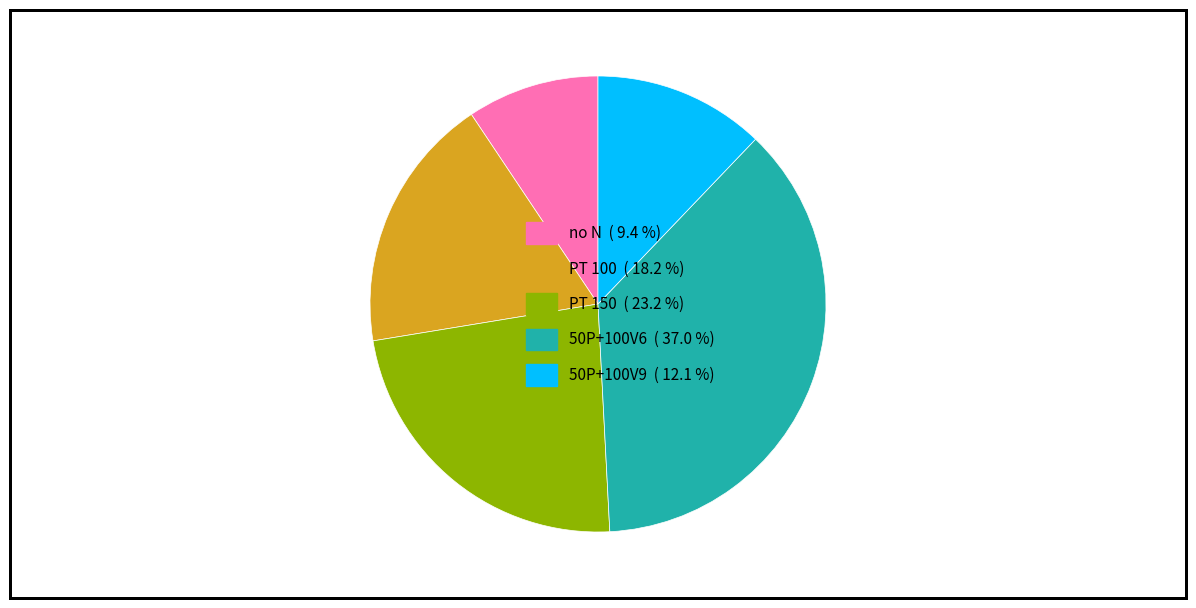

What is the ratio of the value at PT 150 to the value at 50P+100V6?

0.6